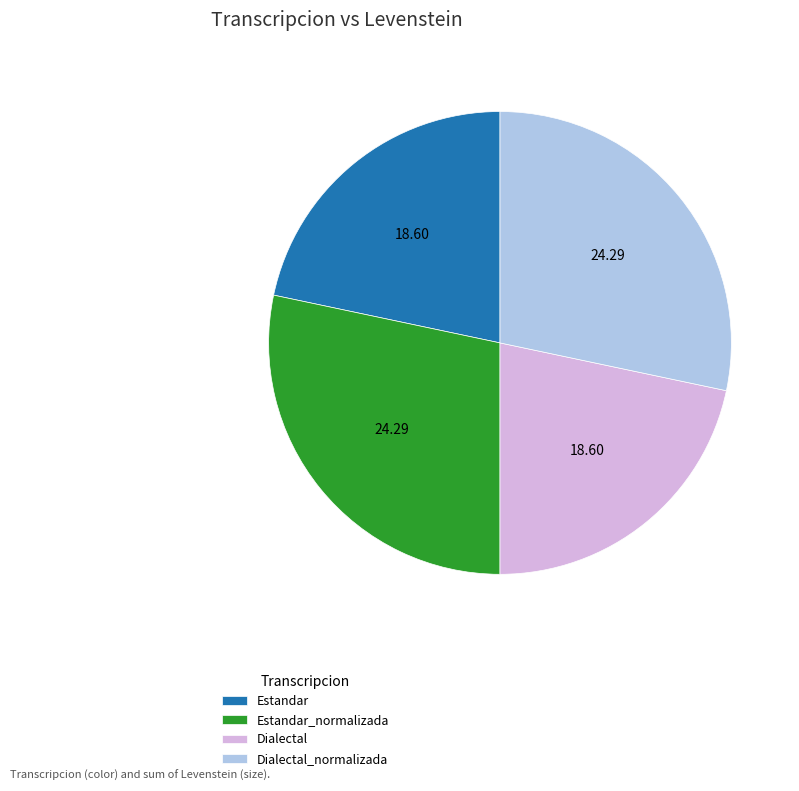

How many slices are in this pie chart?

4